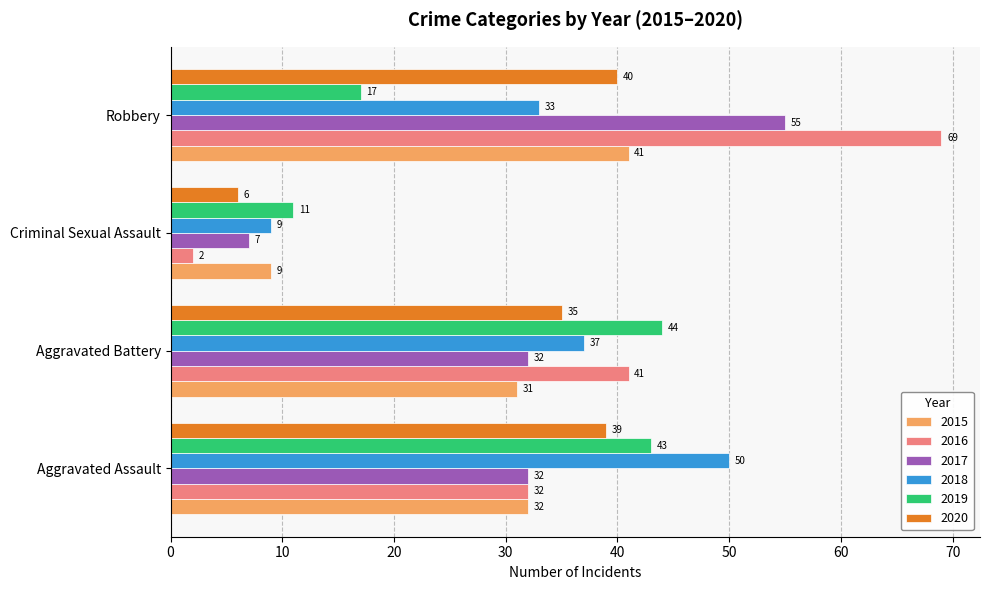

What is the difference between the second highest and second lowest values in the 2016 series?

9